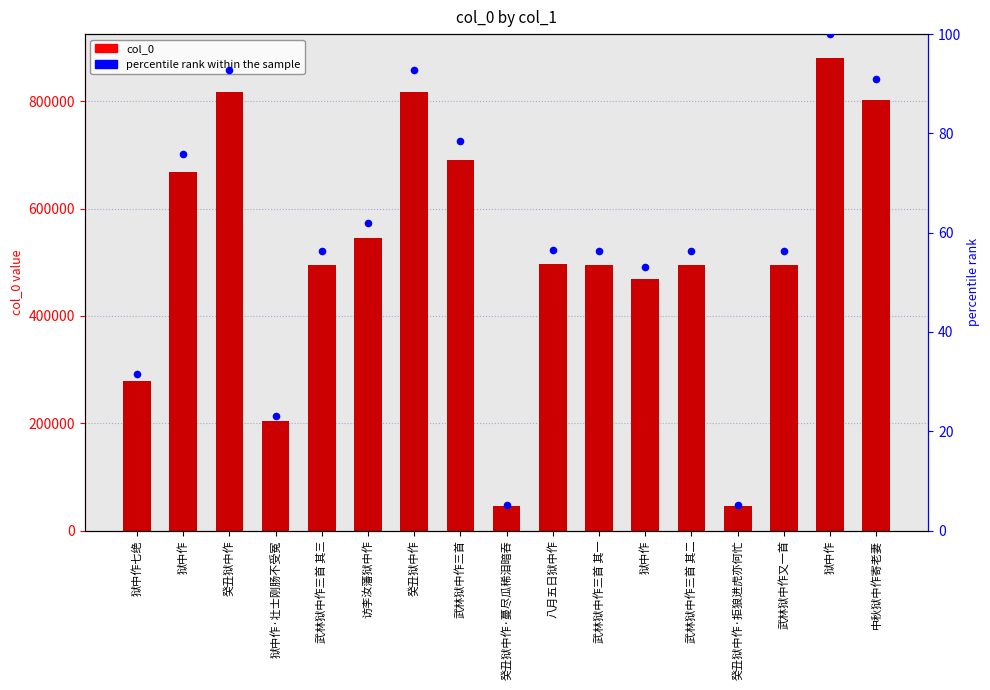

At which category is the sum across all series the highest?

狱中作